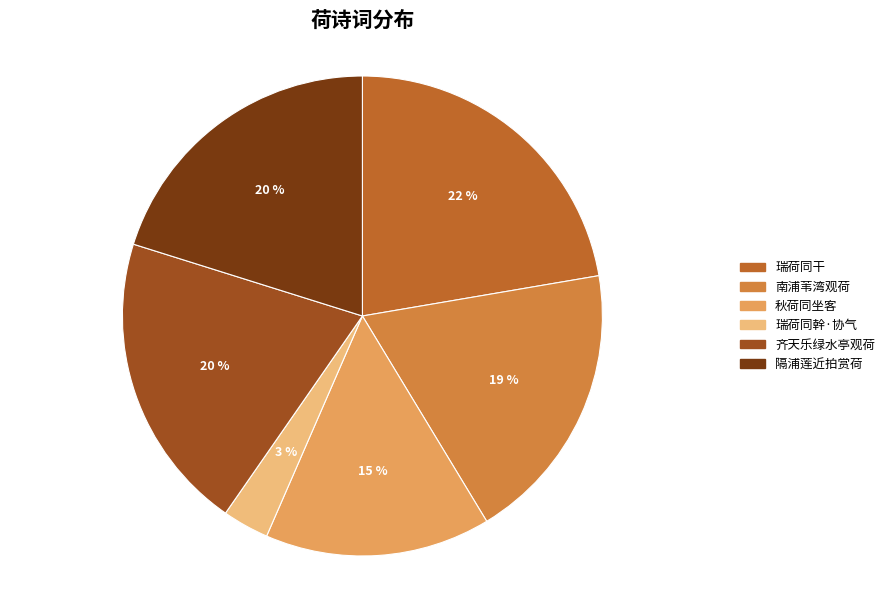

Count the number of slices in the pie.

6